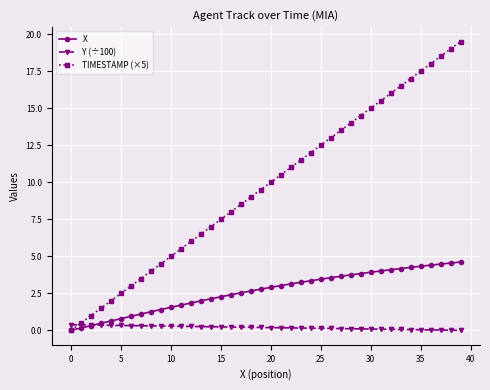

What is the maximum value shown in the chart?

19.5